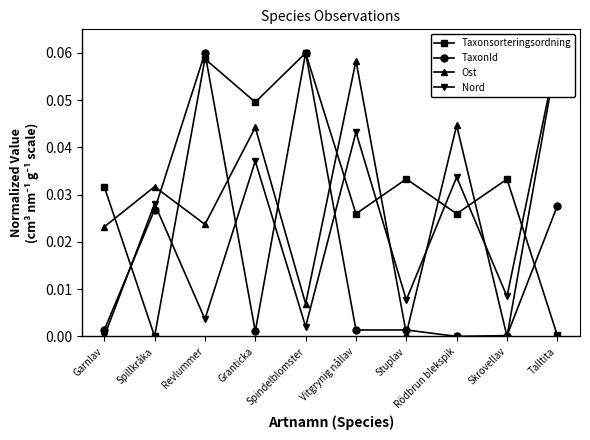

What is the label of the 9th point from the right?

Spillkråka